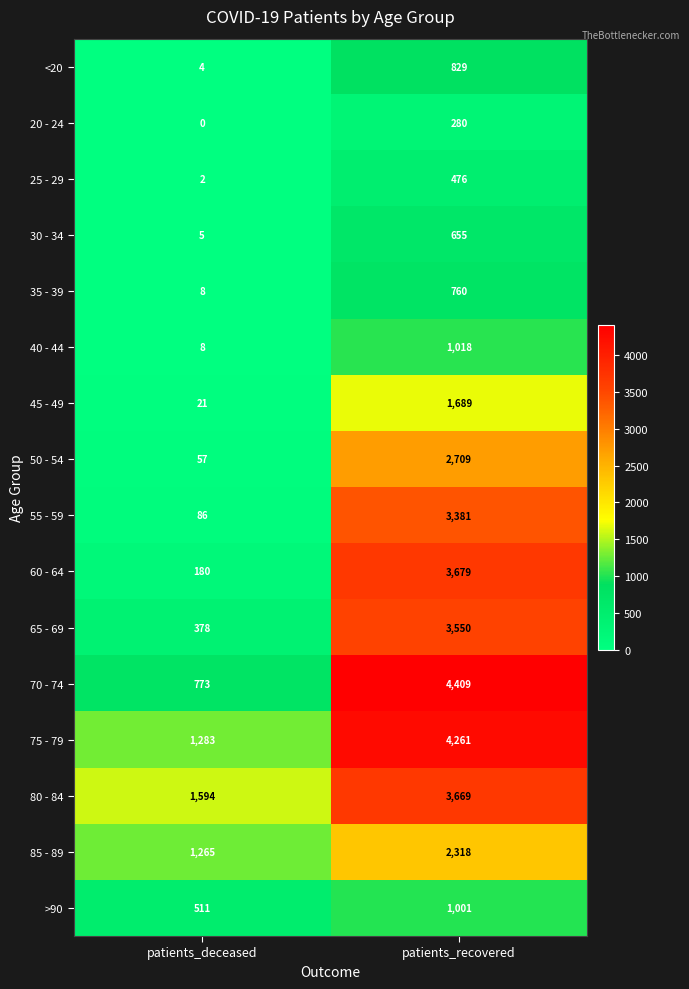

Which series changed the most between patients_deceased and patients_recovered?

70 - 74